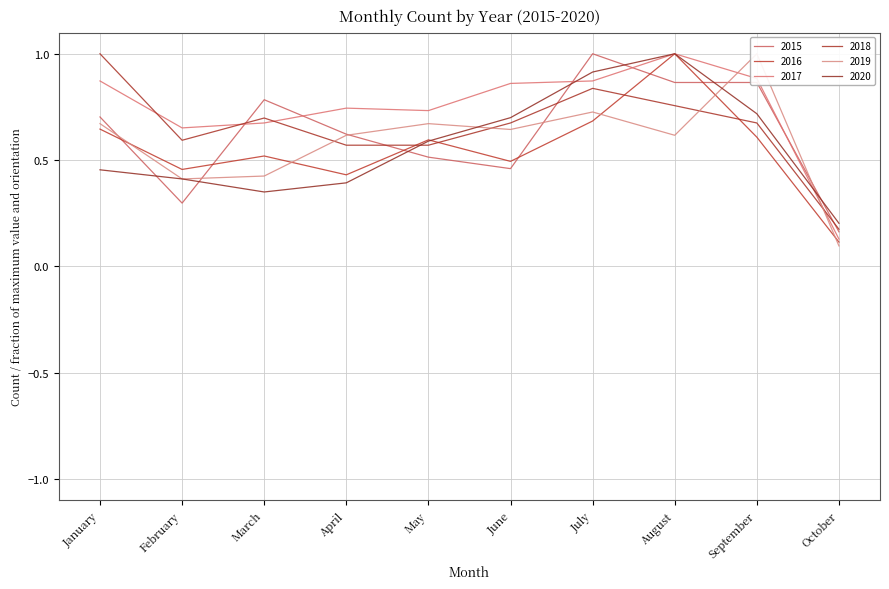

Reading right to left, what are all the values shown in this chart?

2015: October=0.2	September=0.9	August=0.9	July=1.0	June=0.5	May=0.5	April=0.6	March=0.8	February=0.3	January=0.7
2016: October=0.1	September=0.6	August=1.0	July=0.7	June=0.5	May=0.6	April=0.4	March=0.5	February=0.5	January=0.6
2017: October=0.1	September=0.9	August=1.0	July=0.9	June=0.9	May=0.7	April=0.7	March=0.7	February=0.7	January=0.9
2018: October=0.2	September=0.7	August=0.8	July=0.8	June=0.7	May=0.6	April=0.6	March=0.7	February=0.6	January=1.0
2019: October=0.1	September=1.0	August=0.6	July=0.7	June=0.6	May=0.7	April=0.6	March=0.4	February=0.4	January=0.7
2020: October=0.2	September=0.7	August=1.0	July=0.9	June=0.7	May=0.6	April=0.4	March=0.3	February=0.4	January=0.5